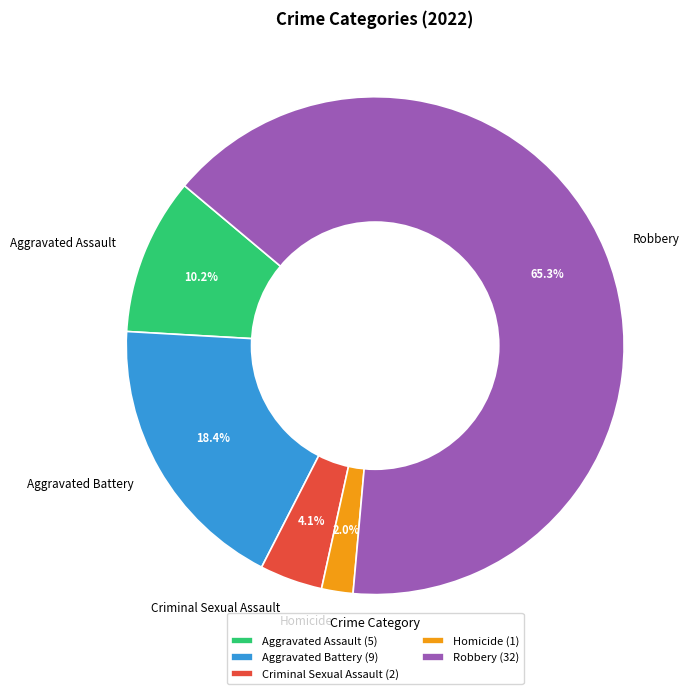

Count the number of slices in the pie.

5